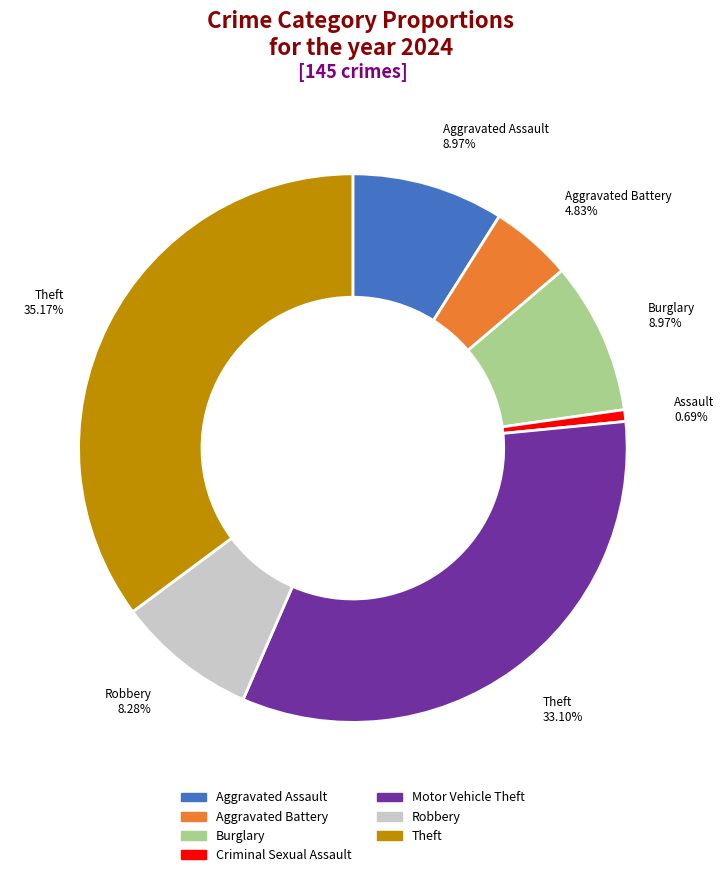

Is Theft the majority of the pie?

No